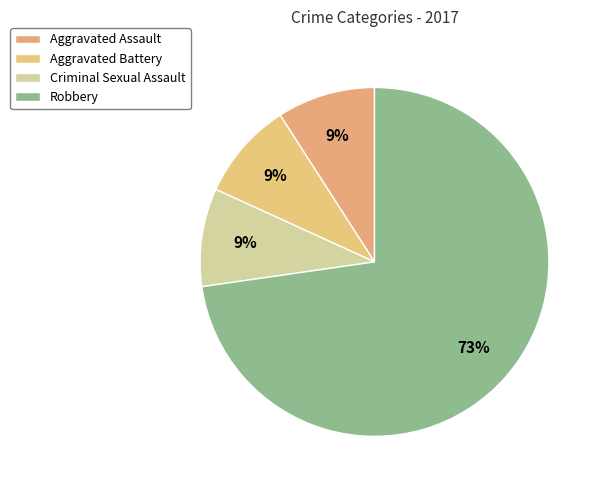

The Aggravated Assault slice represents 2% of the pie. True or false?

False